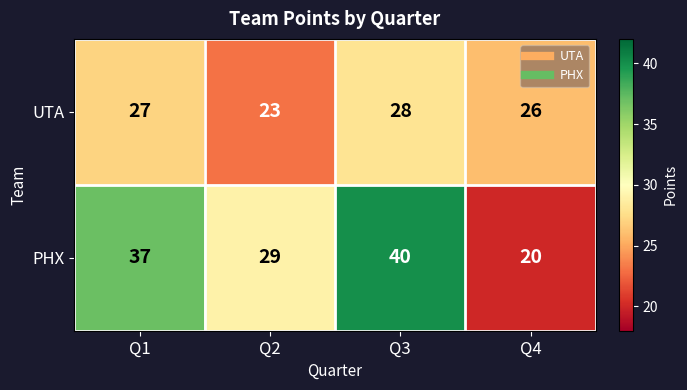

What is the minimum value shown in the chart?

20